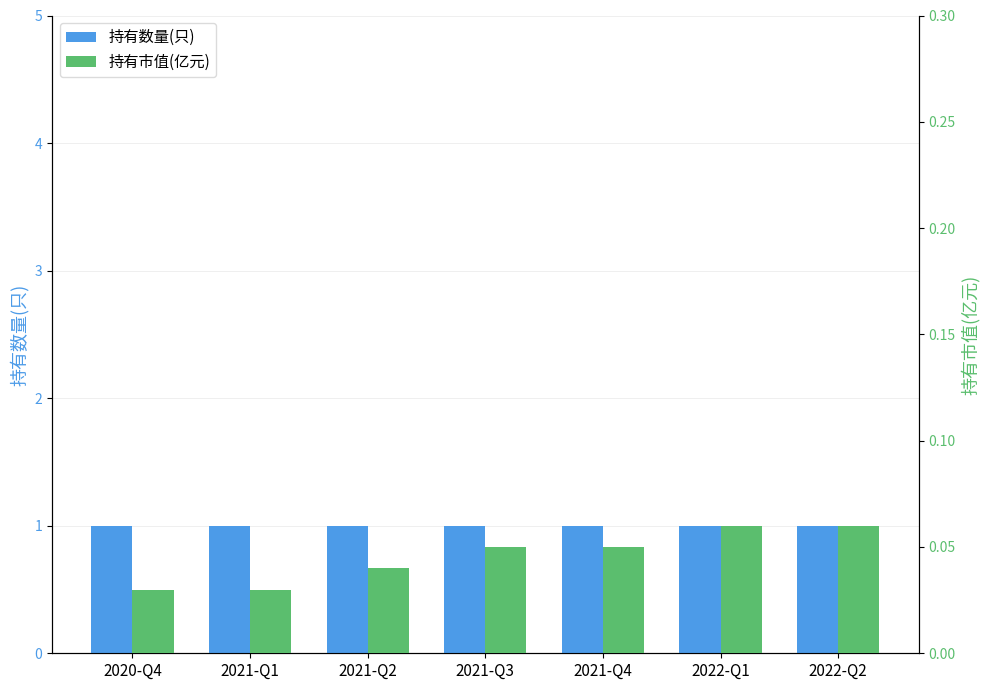

True or false: 持有市值(亿元) has a value of 0.1 at 2022-Q1.

False